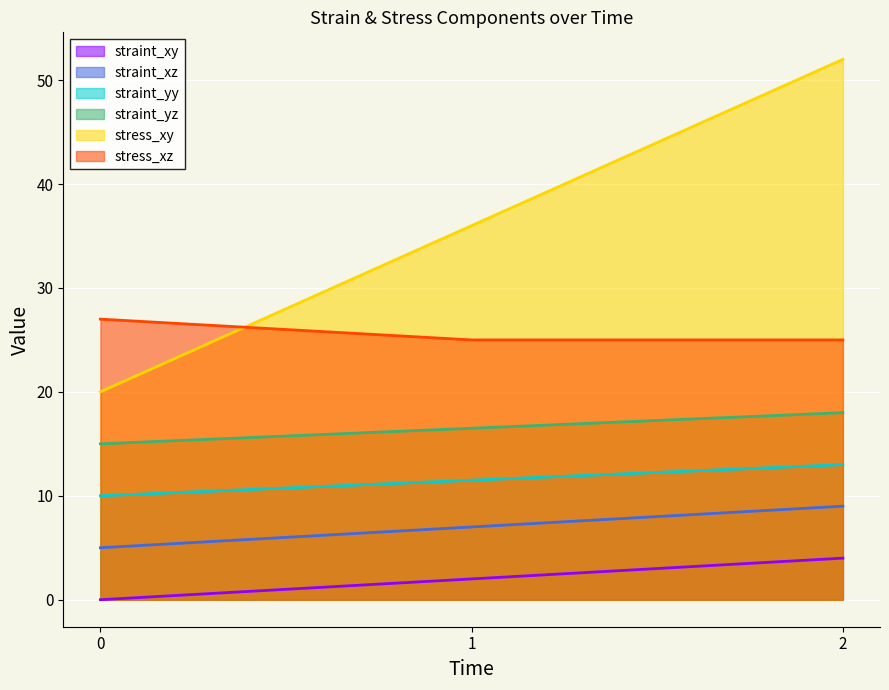

What is the total value across all series at 2?

121.0